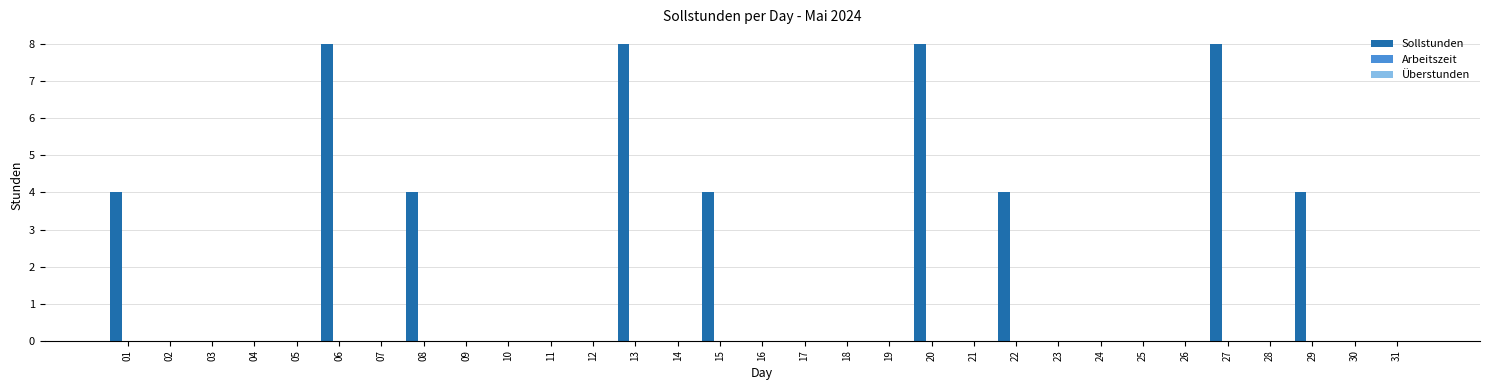

What is the sum of all values?

52